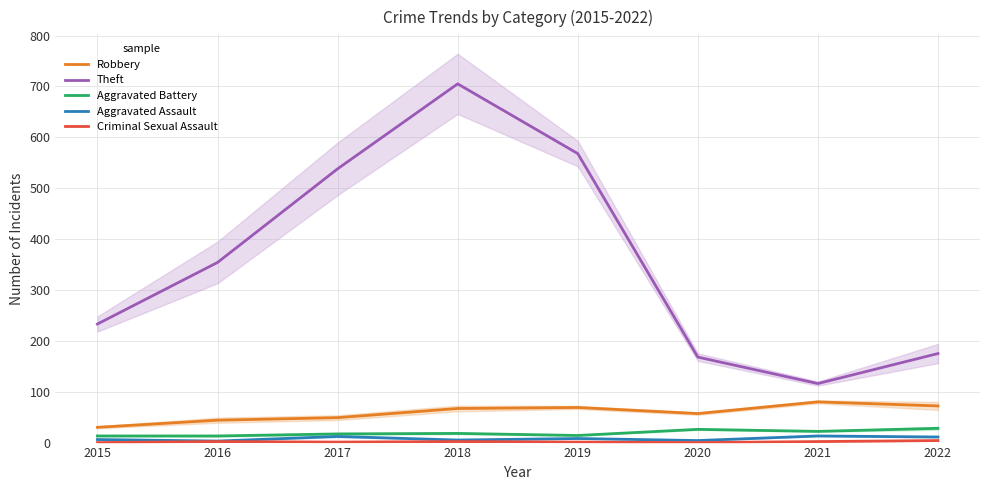

Is it true that Theft equals 920 at 2018?

False